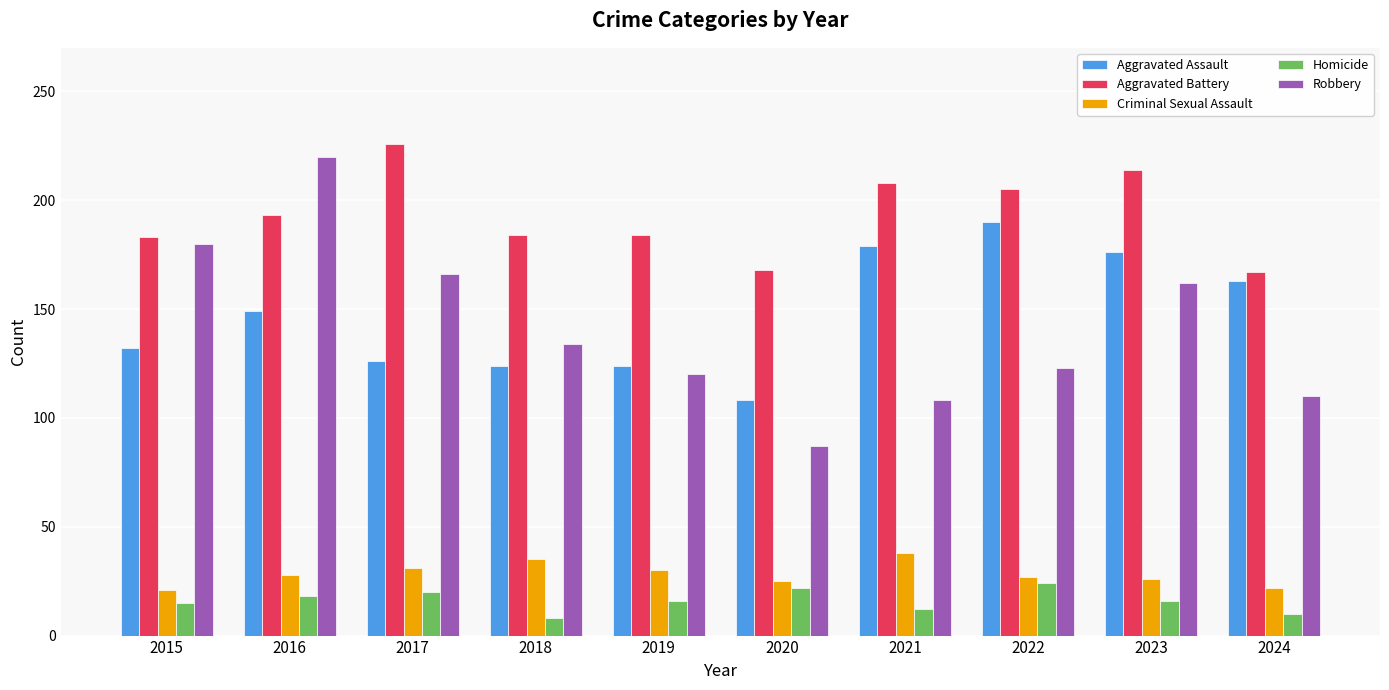

How many data points in Aggravated Battery are less than 193?

5